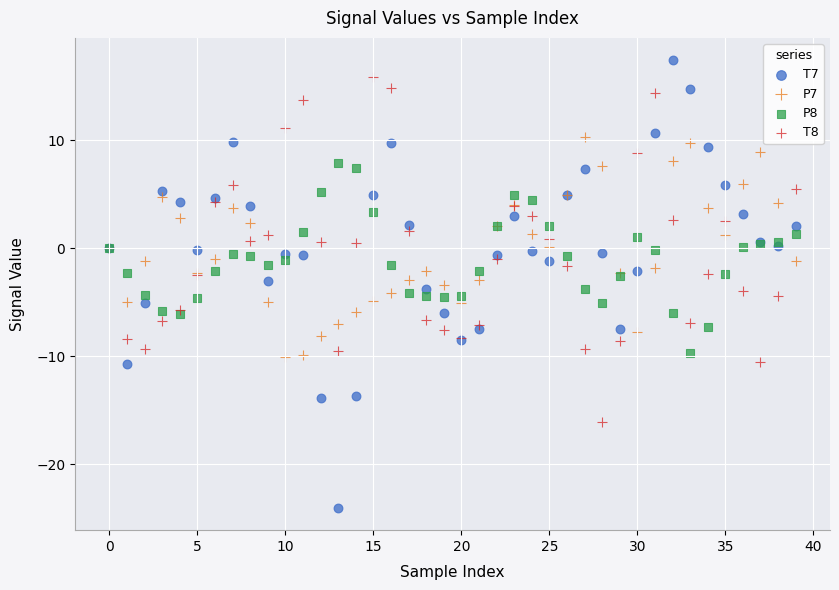

Which series contains the highest Y value?

T7